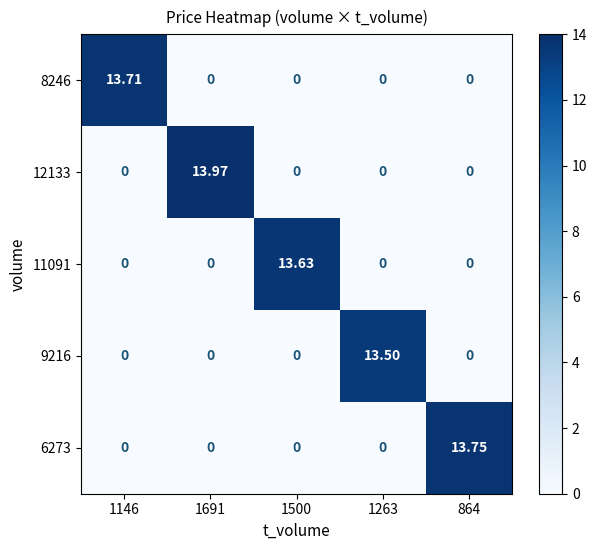

The value of 6273 at 1691 is 4.5. True or false?

False